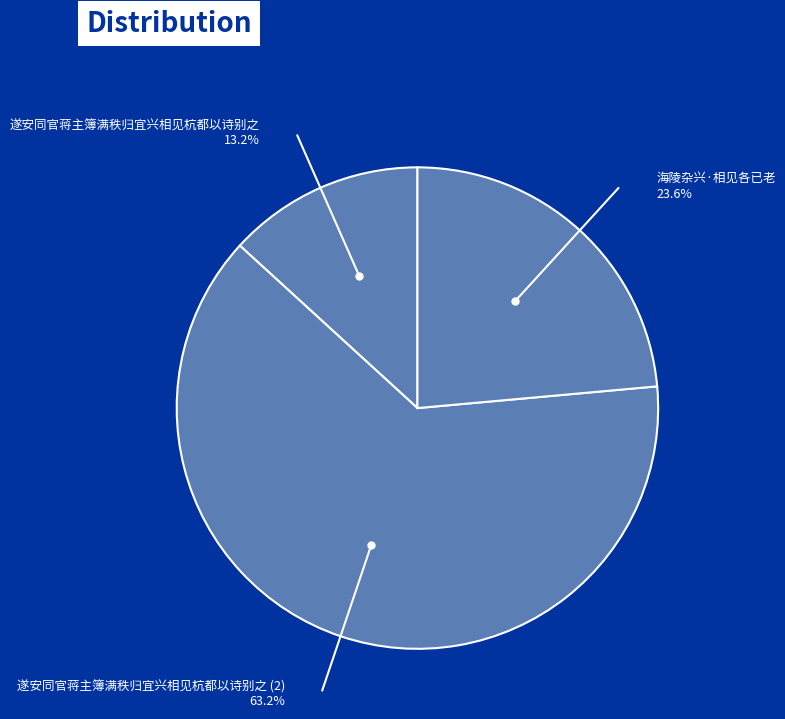

Is there a majority slice in this chart?

Yes